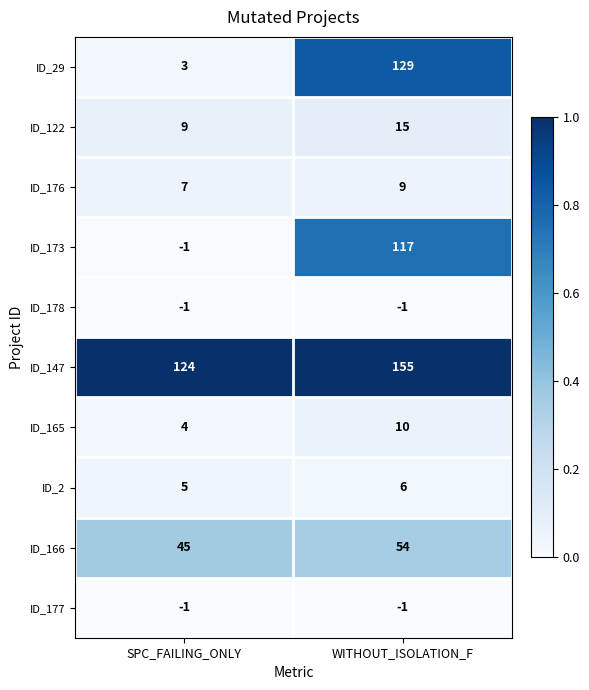

What is the minimum value for ID_147?

124